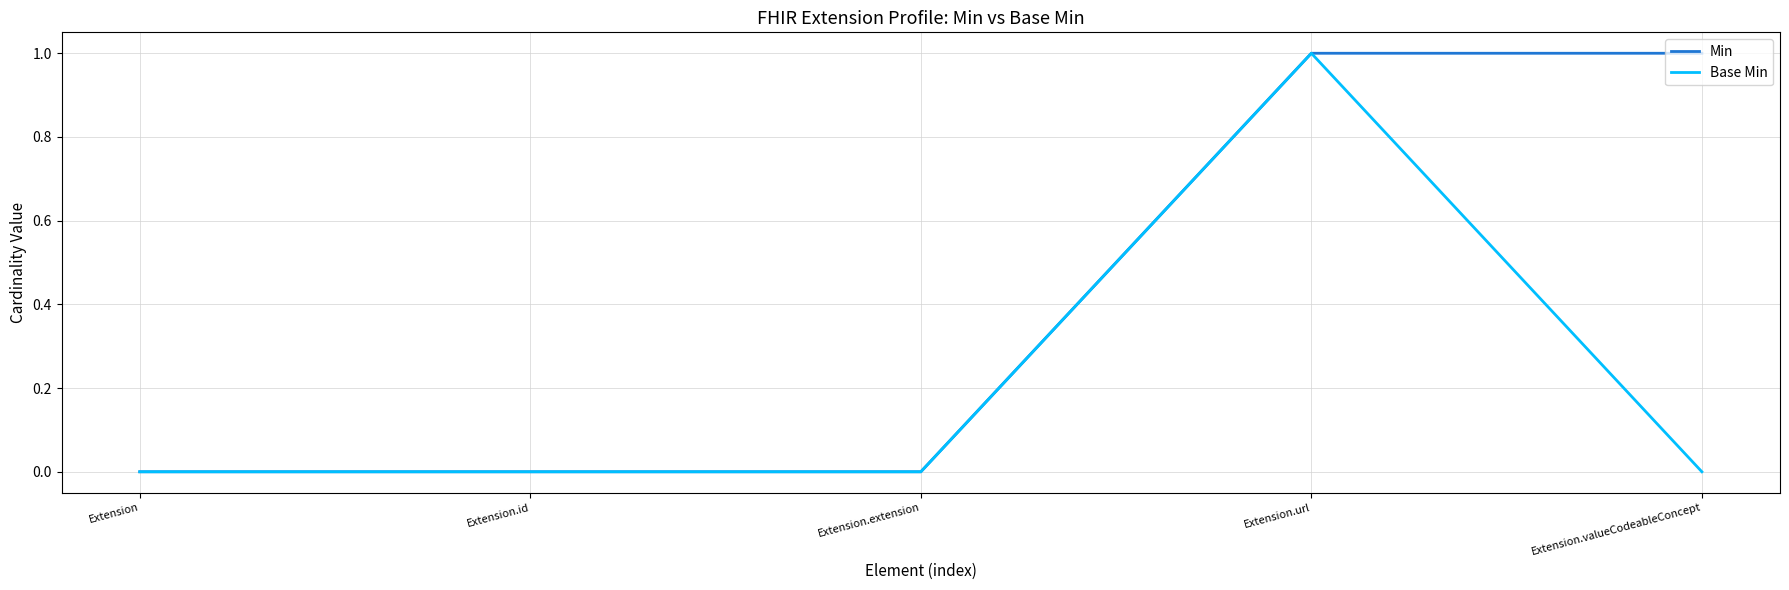

True or false: Base Min has a value of 0 at Extension.

True